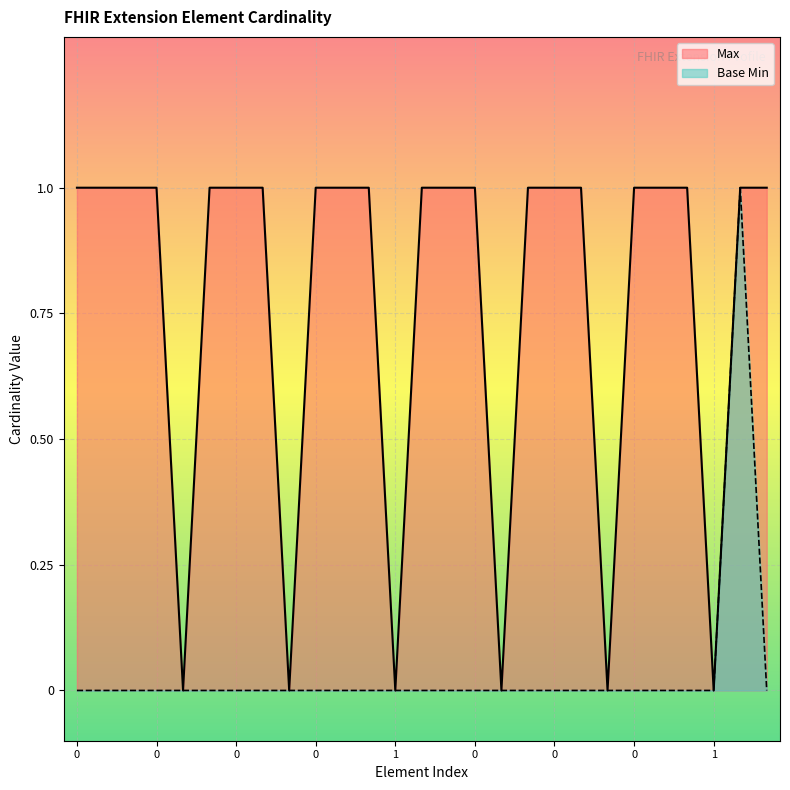

Is it true that Base Min equals 0 at 1?

True